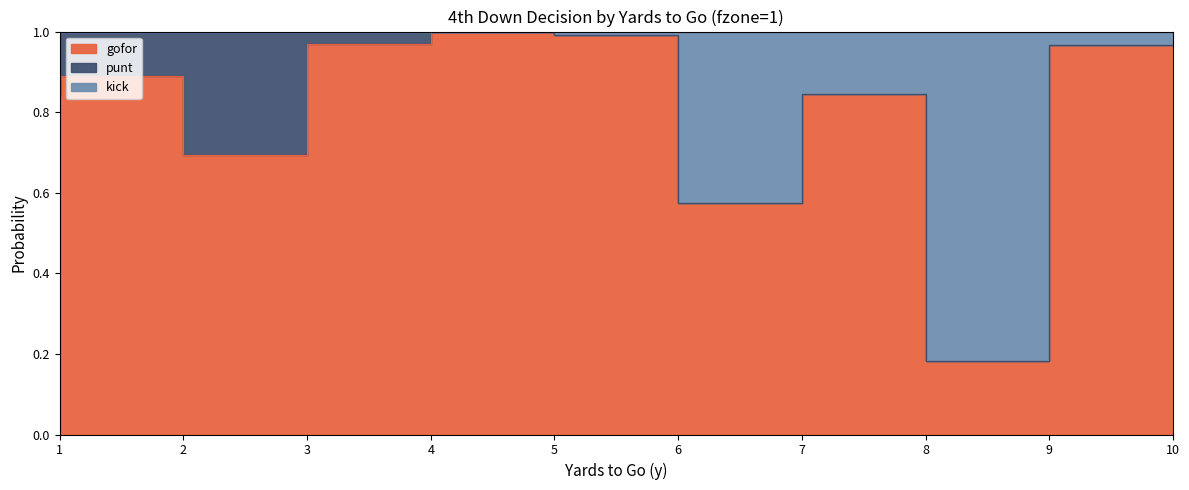

At how many categories does at least one series exceed 0?

10